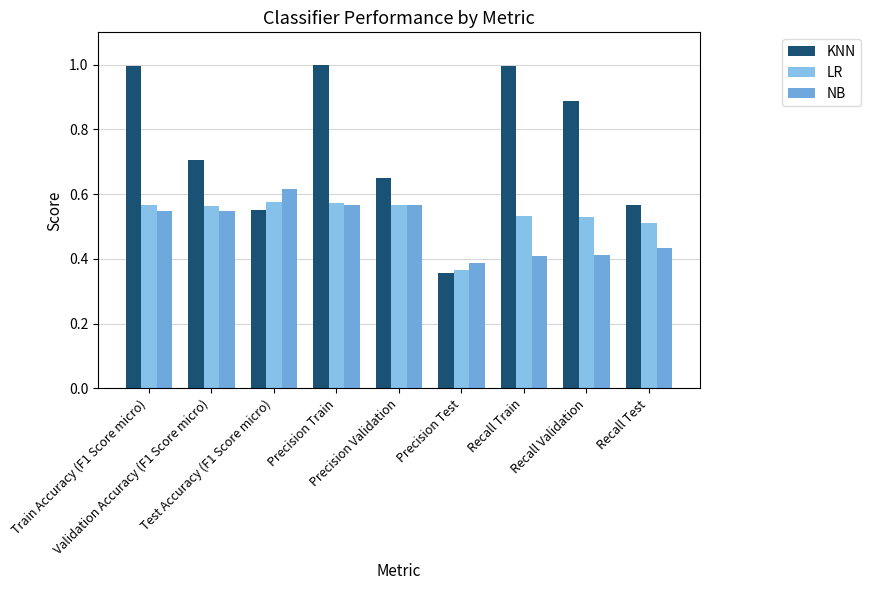

Reading right to left, what are all the values shown in this chart?

KNN: Recall Test=0.6	Recall Validation=0.9	Recall Train=1.0	Precision Test=0.4	Precision Validation=0.6	Precision Train=1.0	Test Accuracy (F1 Score micro)=0.6	Validation Accuracy (F1 Score micro)=0.7	Train Accuracy (F1 Score micro)=1.0
LR: Recall Test=0.5	Recall Validation=0.5	Recall Train=0.5	Precision Test=0.4	Precision Validation=0.6	Precision Train=0.6	Test Accuracy (F1 Score micro)=0.6	Validation Accuracy (F1 Score micro)=0.6	Train Accuracy (F1 Score micro)=0.6
NB: Recall Test=0.4	Recall Validation=0.4	Recall Train=0.4	Precision Test=0.4	Precision Validation=0.6	Precision Train=0.6	Test Accuracy (F1 Score micro)=0.6	Validation Accuracy (F1 Score micro)=0.5	Train Accuracy (F1 Score micro)=0.5